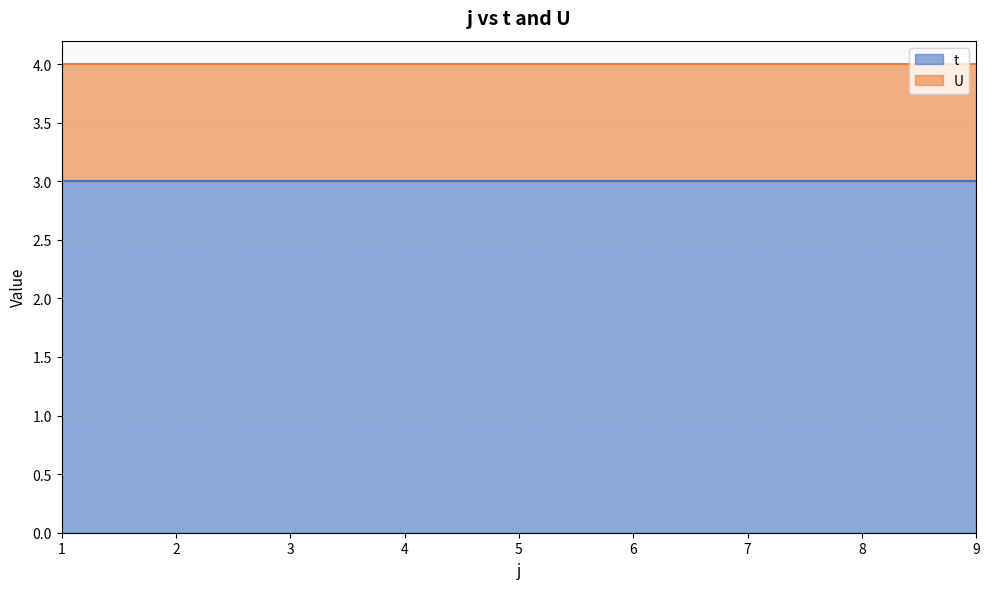

Between 1 and 9, which series saw the biggest shift?

t